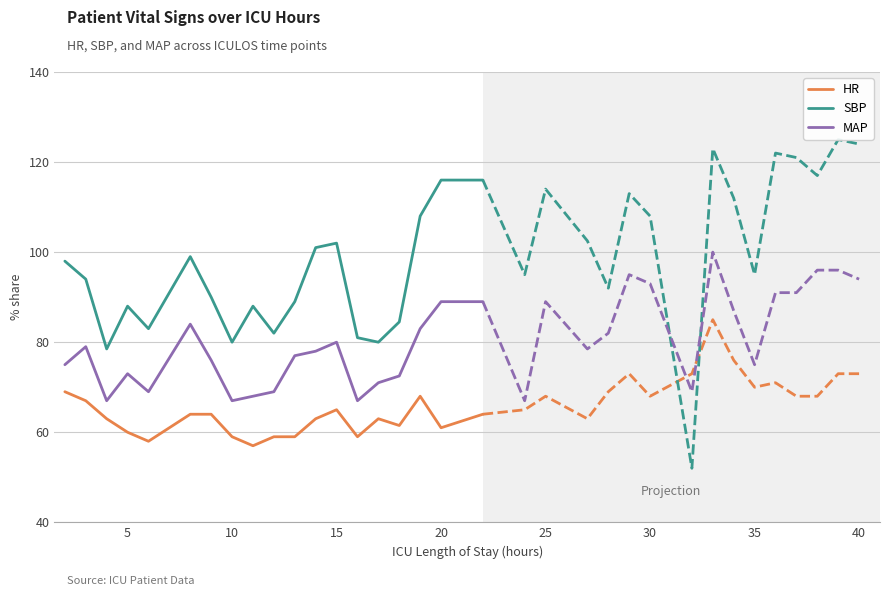

Rank the series by their maximum value, from lowest to highest.

HR, MAP, SBP